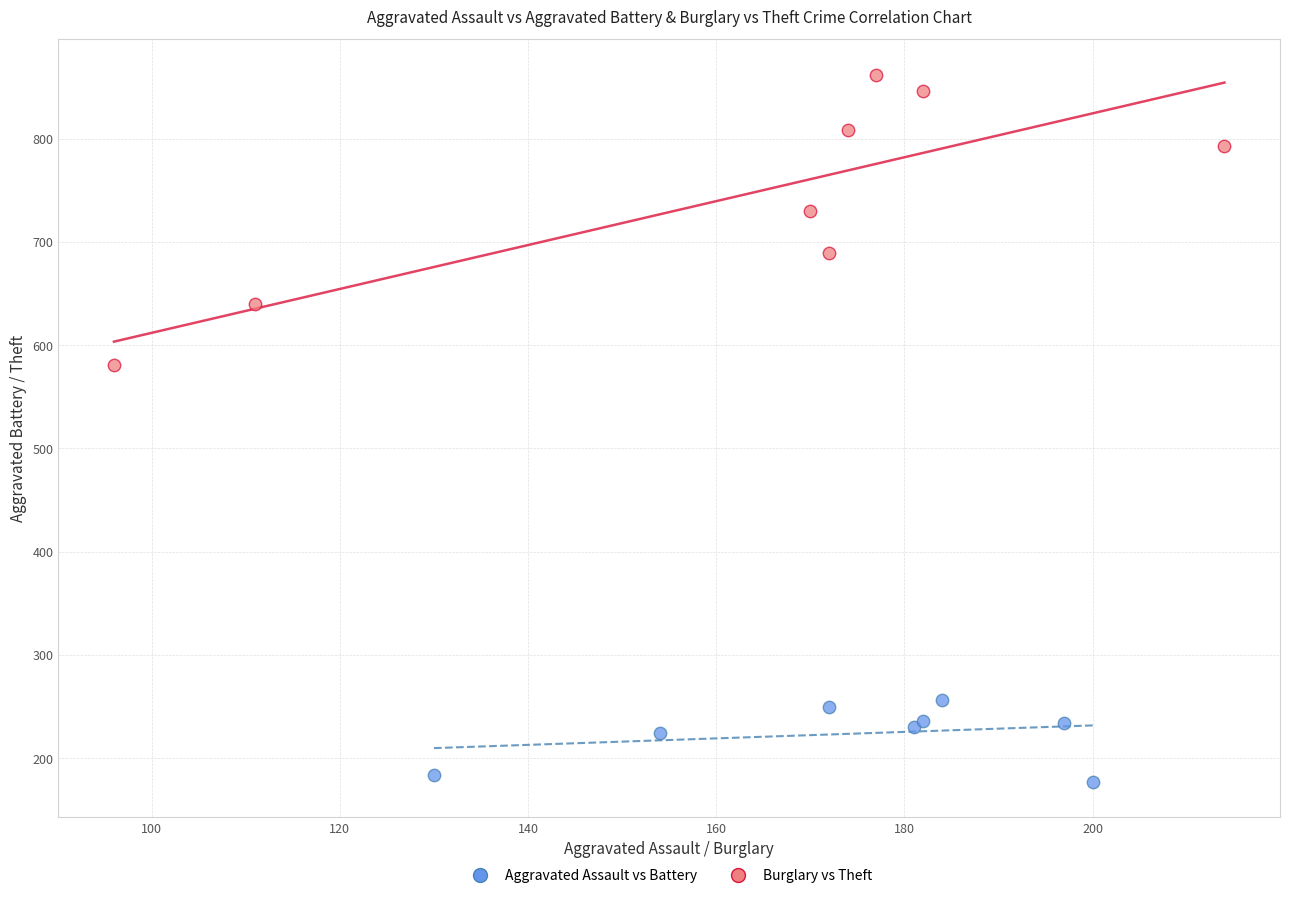

Which series reaches the minimum Y coordinate?

Aggravated Assault vs Battery